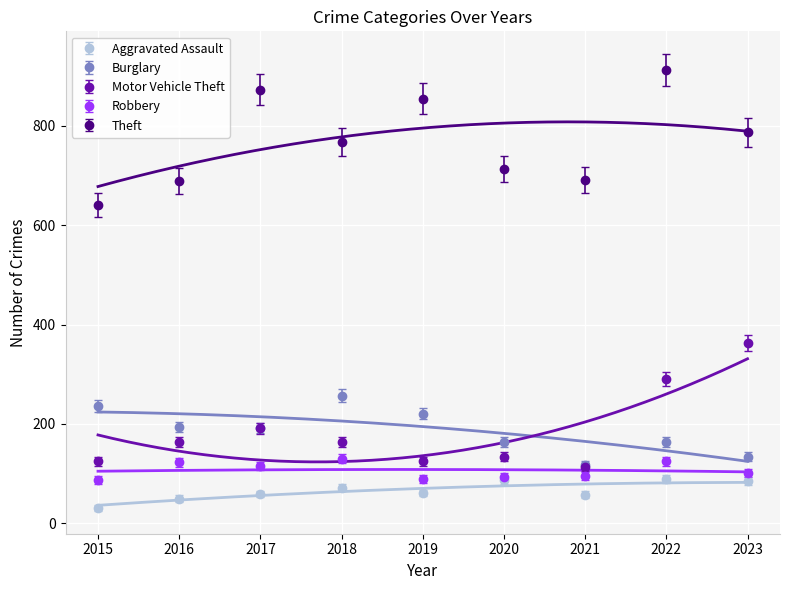

At which category is the sum across all series the highest?

2022